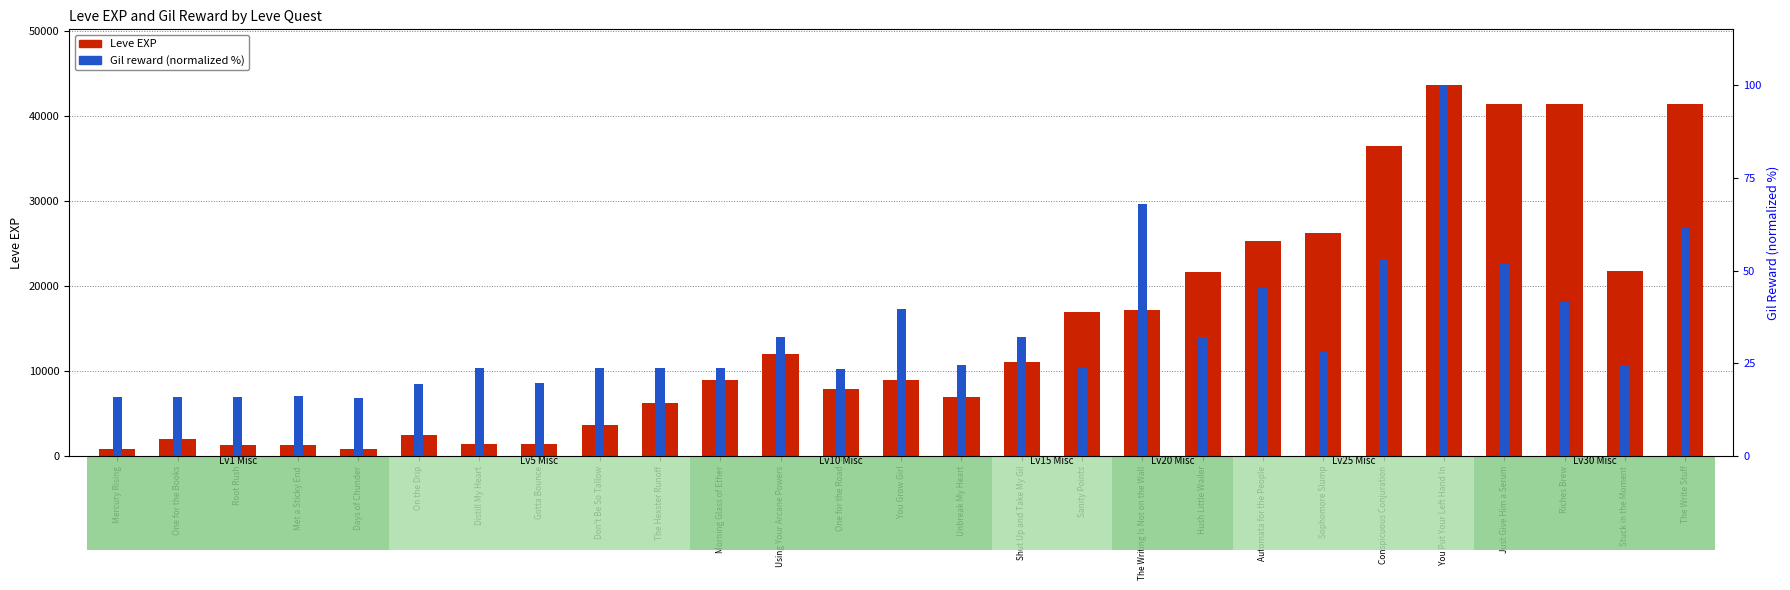

Is it true that Leve EXP equals 7880.0 at One for the Road?

True